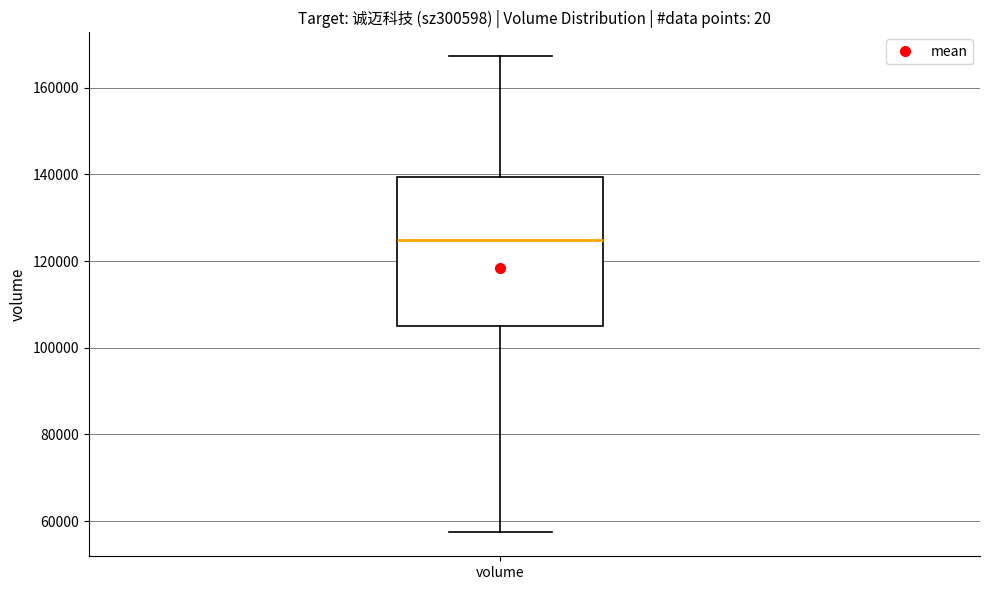

Transcribe this box plot: give where the median line is, the range the box spans, and where the two whiskers end, as read against the y-axis. The values are not printed on the chart, so give them approximately, as read against the axis.

median 124000, box 104000 to 140000, whiskers 58000 to 168000